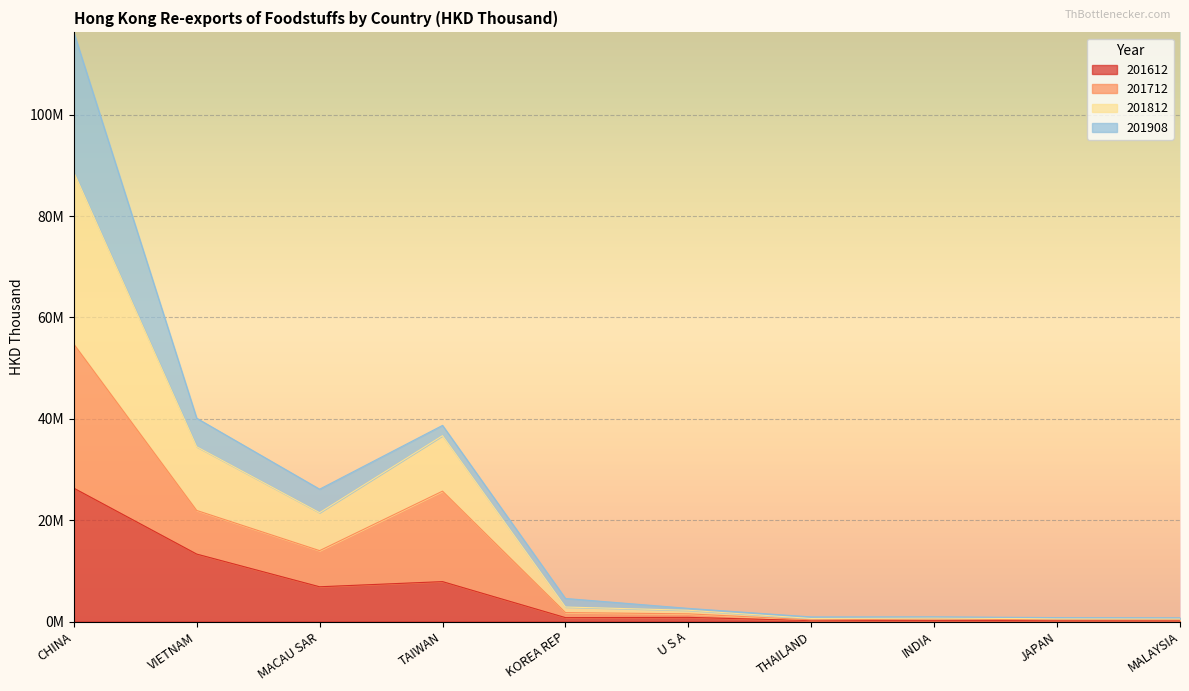

What are all the series names shown in the legend?

201612, 201712, 201812, 201908